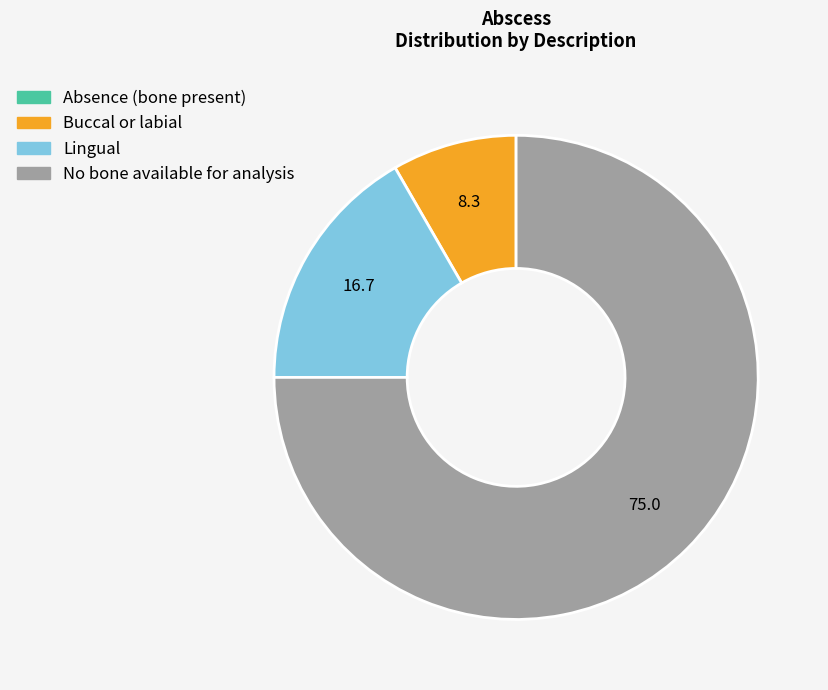

Do Buccal or labial and No bone available for analysis together represent more than half of the pie?

Yes